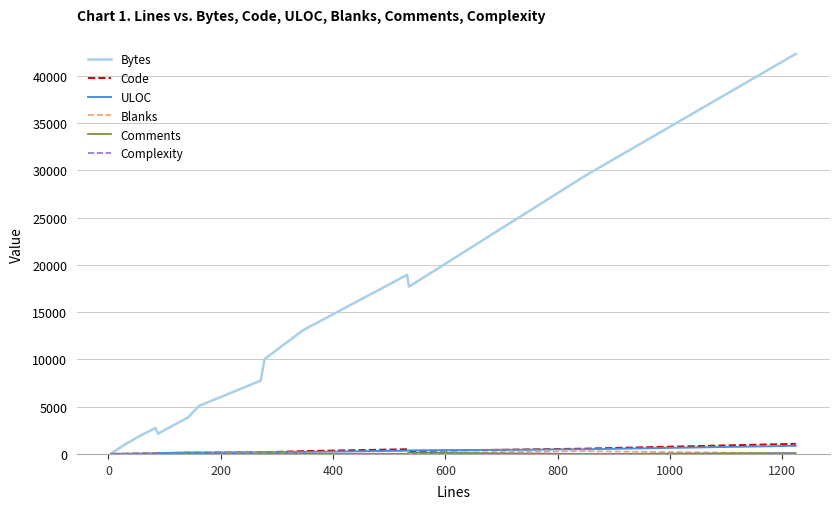

True or false: Code and Bytes cross at least once.

False